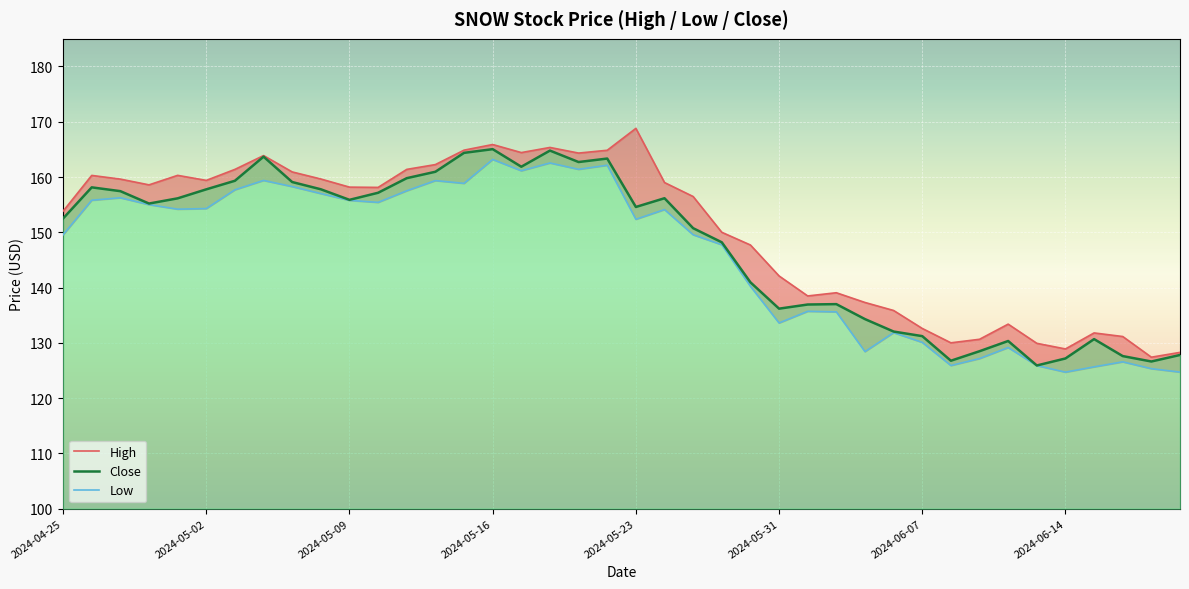

The Close series shows 213.0 at 2024-05-09. True or false?

False